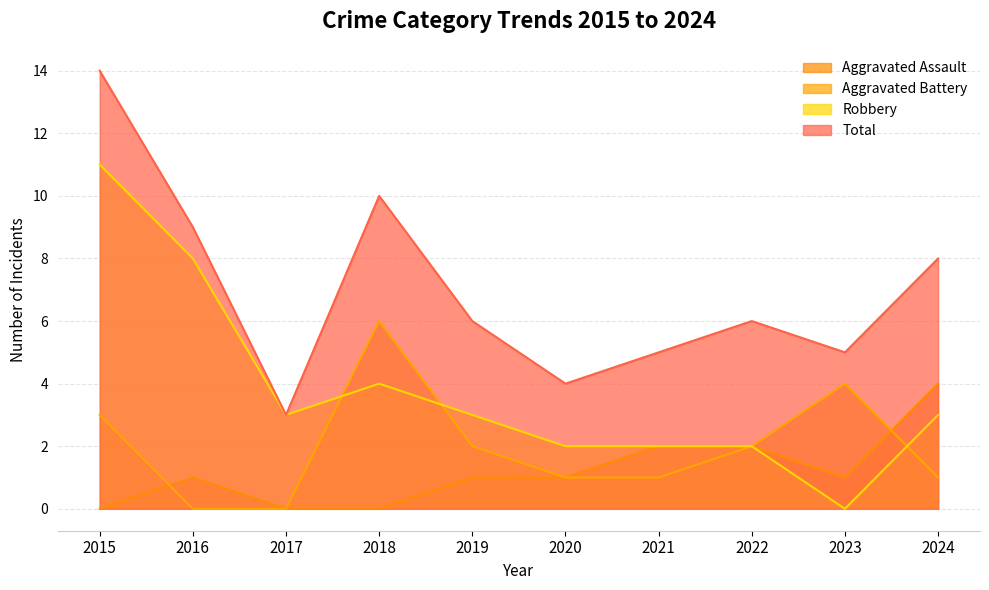

List the labels in order of Aggravated Assault value, largest first.

2024, 2021, 2022, 2016, 2019, 2020, 2023, 2015, 2017, 2018